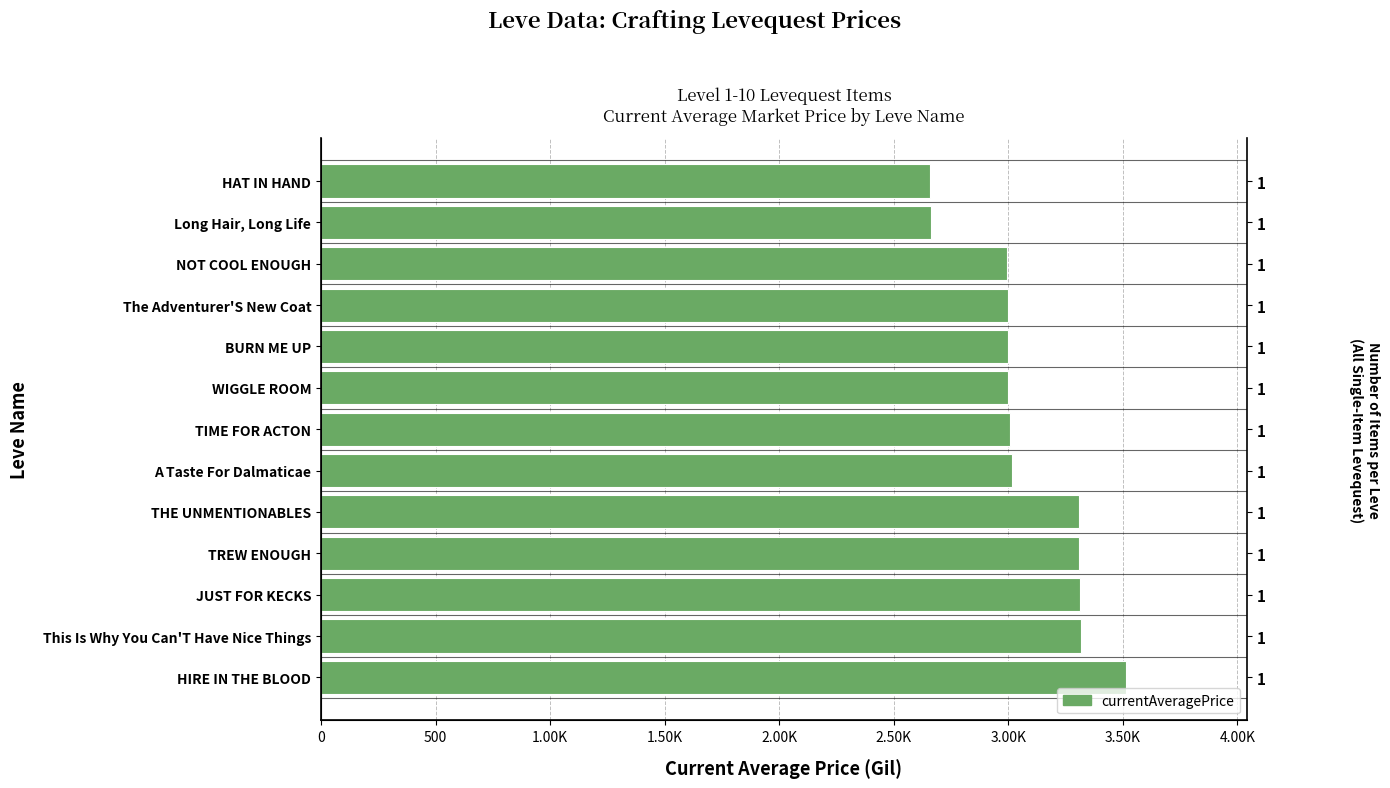

Is it true that the value at 1.50K is 1060?

False